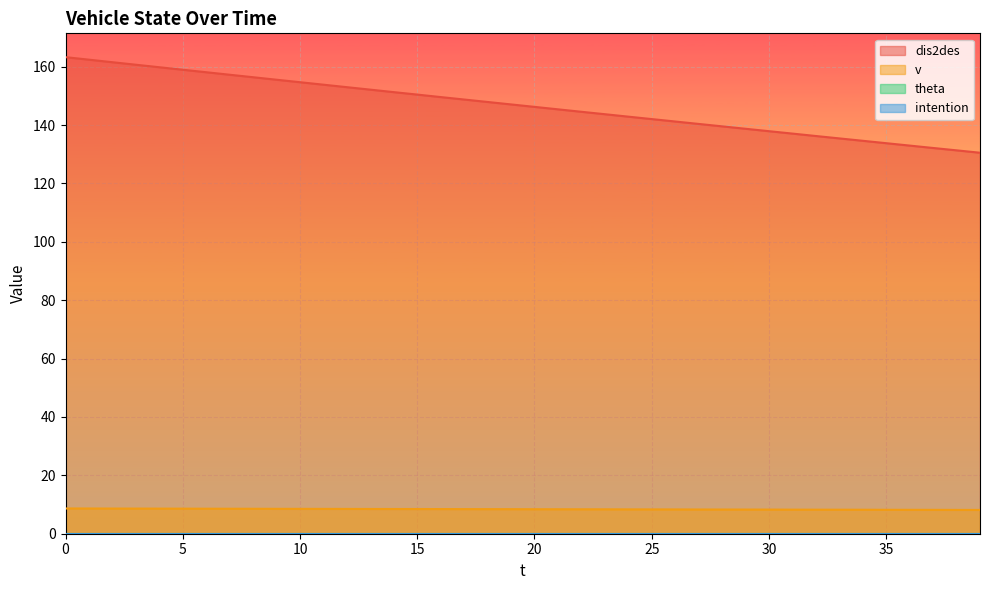

Is the value of dis2des at 23 greater than the value of v at 26?

Yes